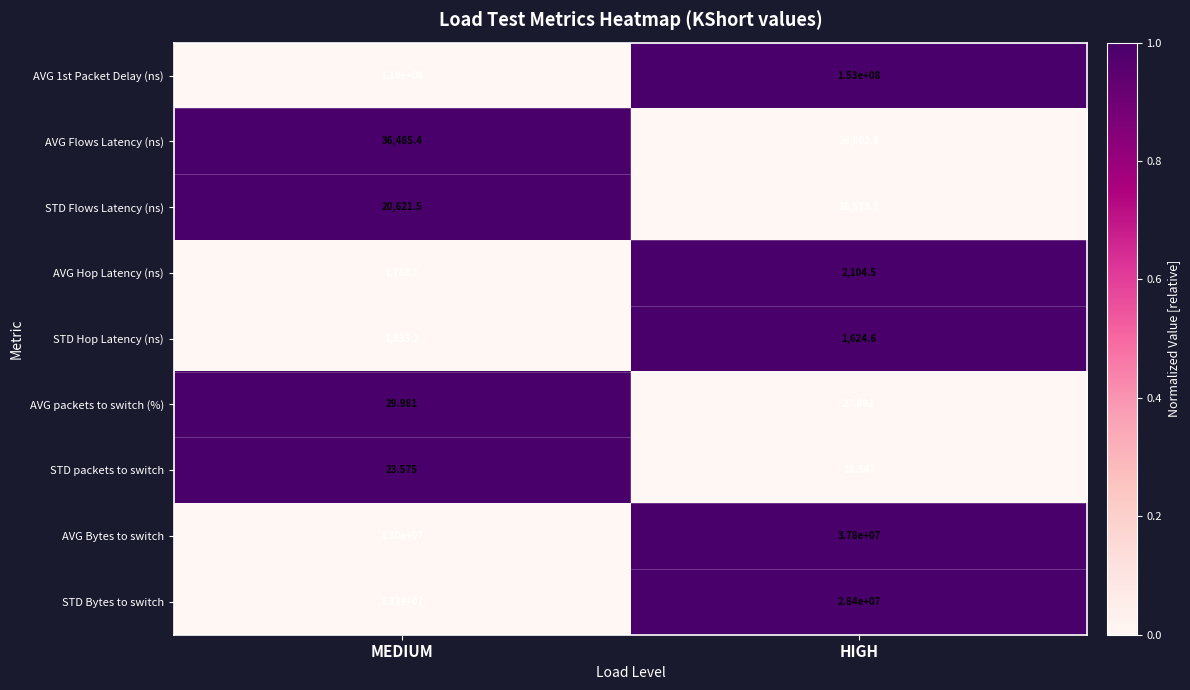

What is the difference between the highest and lowest values at HIGH?

152999981.5